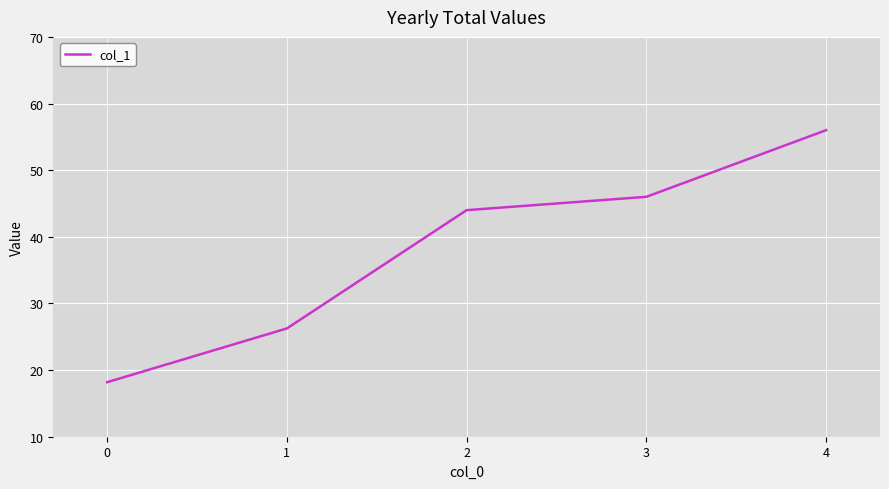

What is the sum of all values?

190.4